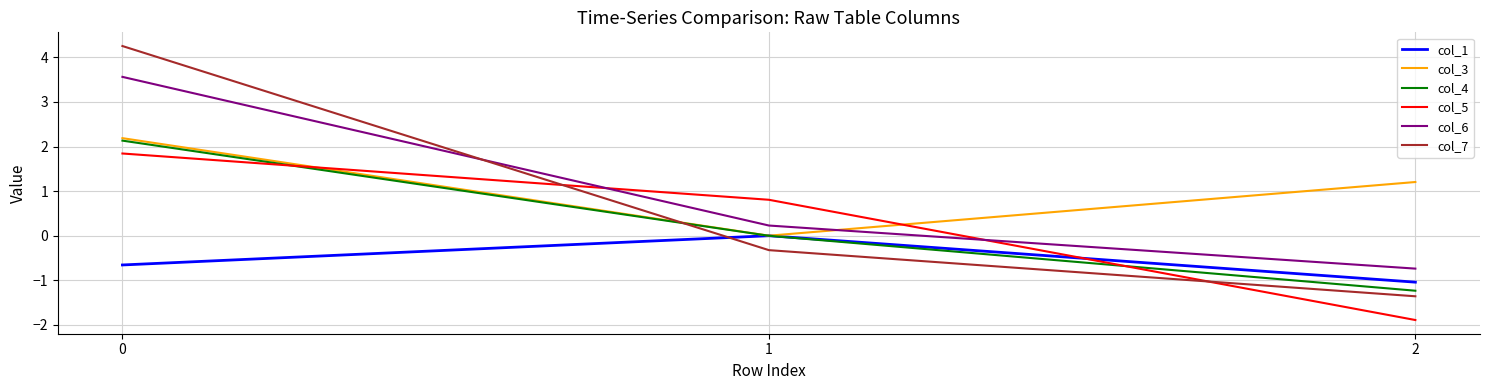

What is the sum of the col_6 values at 0 and 2?

2.8